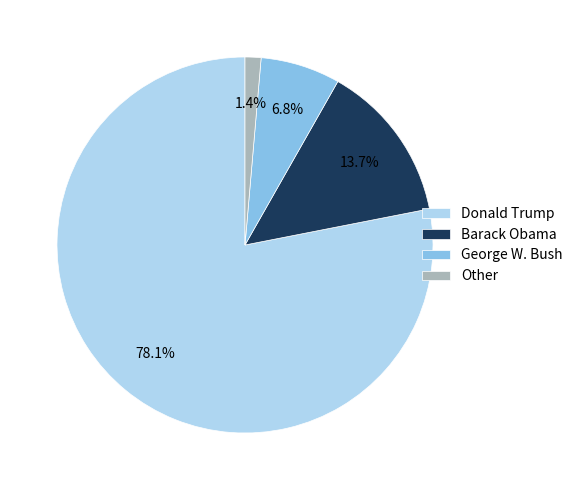

Which slice is the largest?

Donald Trump